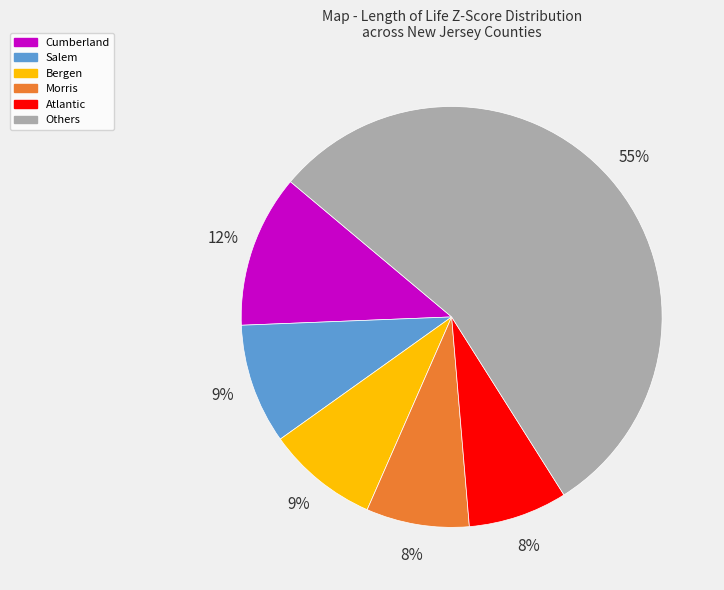

What percentage is the Cumberland slice, to the nearest percent?

12%